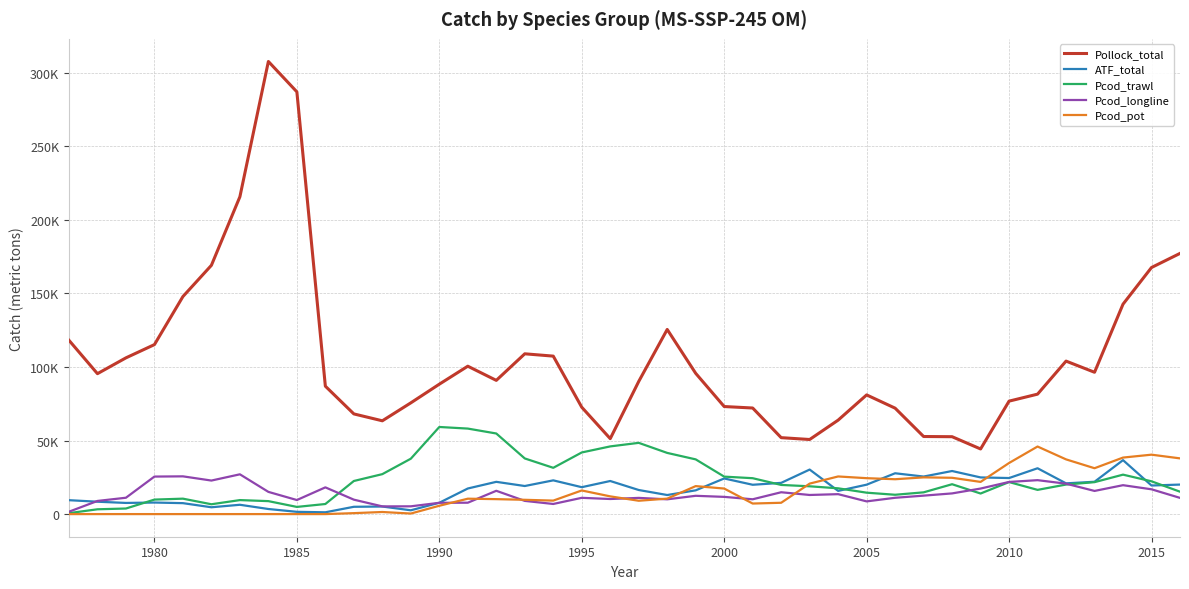

True or false: ATF_total has more than 1 interior local peaks.

True